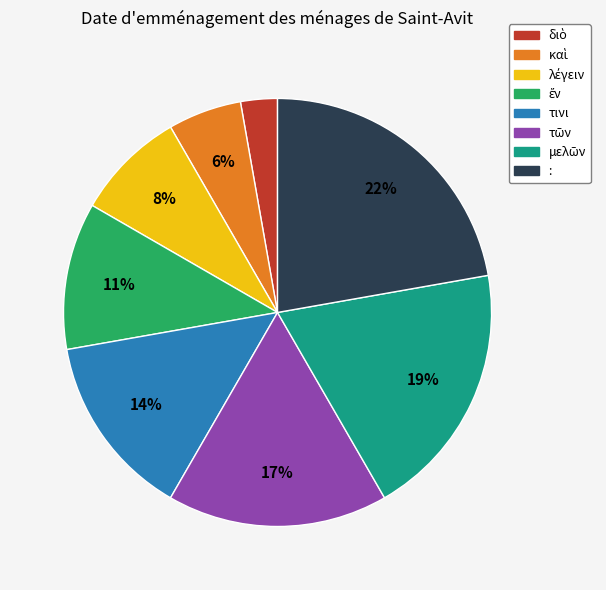

Which category has the biggest portion of the pie?

: